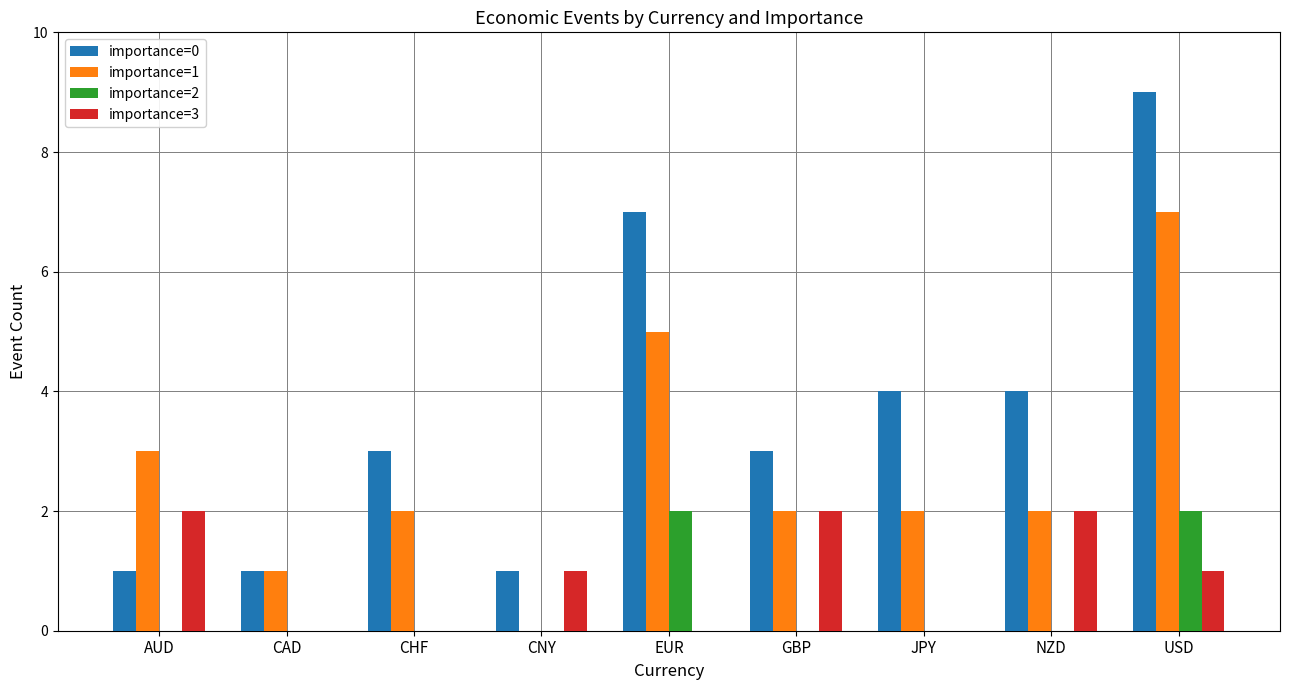

The importance=0 series shows 5 at USD. True or false?

False